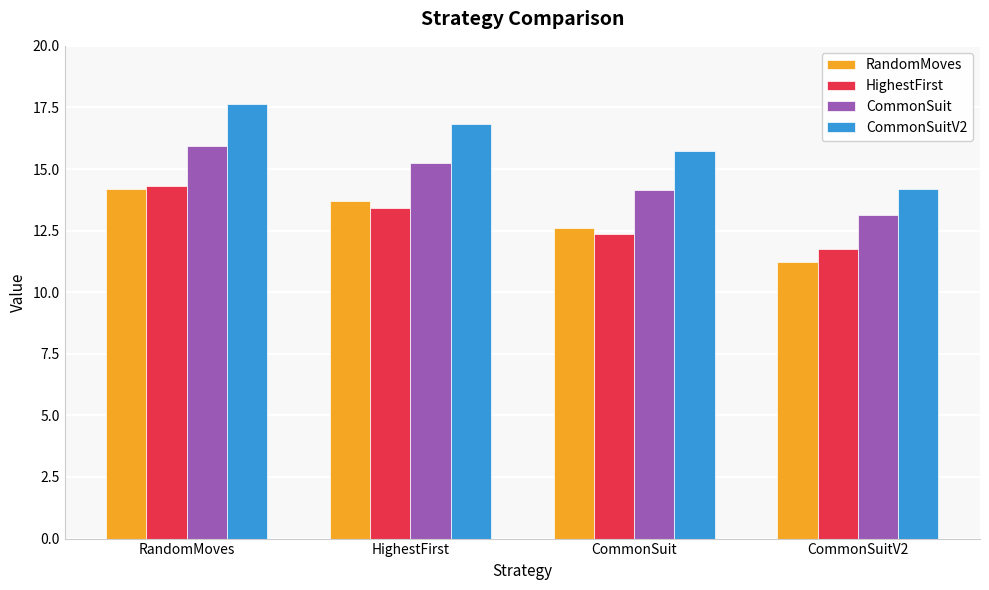

Which category has the highest value in the CommonSuitV2 series?

RandomMoves